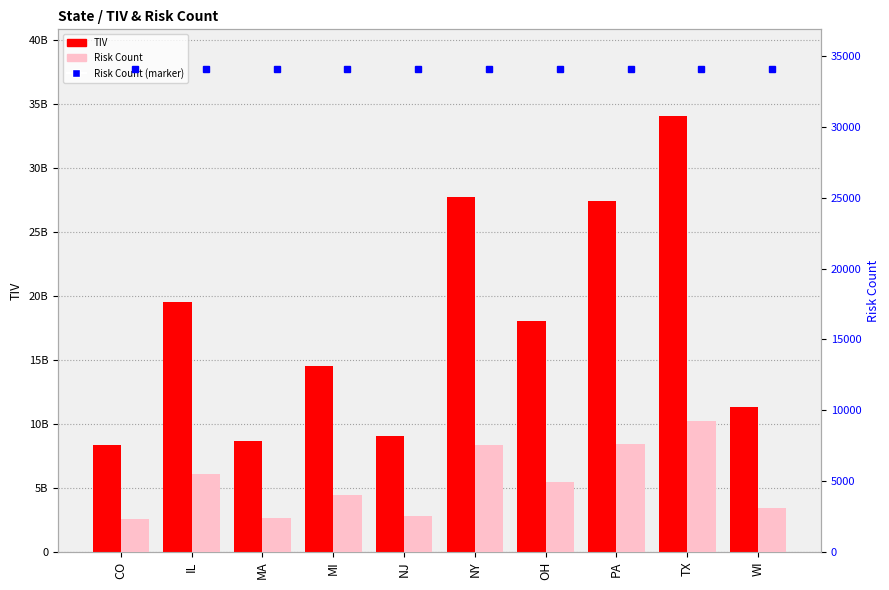

Which series has the widest spread of values?

TIV